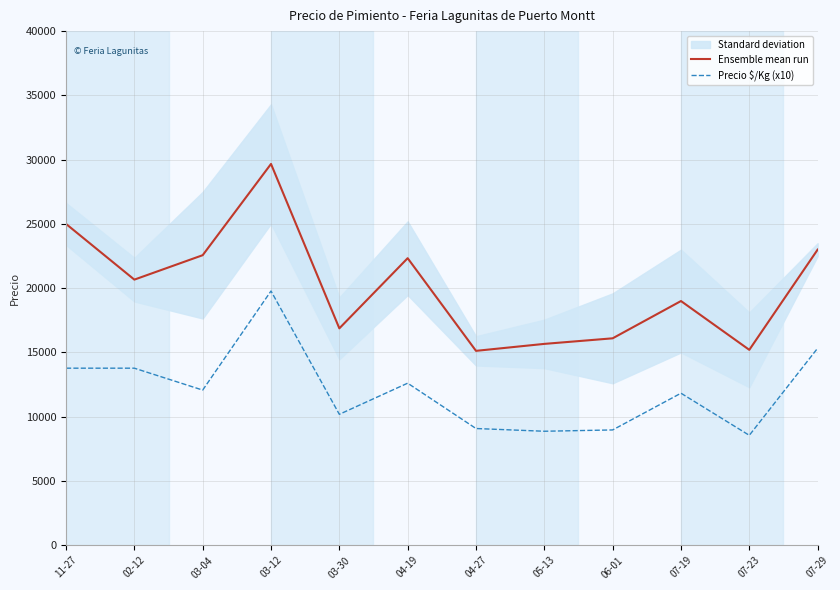

Between 07-23 and 03-30, which is larger?

03-30